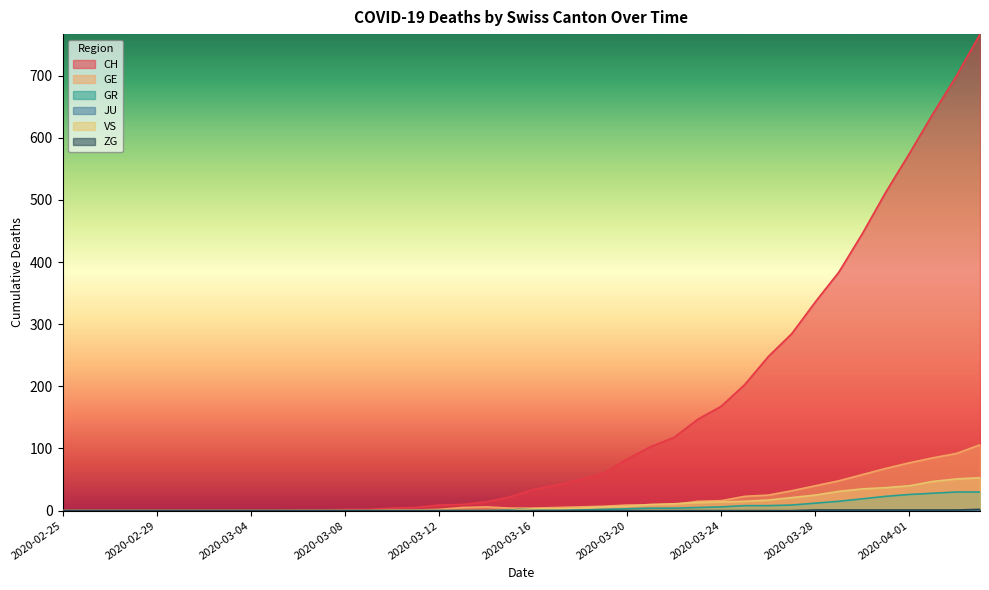

How many data points in CH are above 34?

19